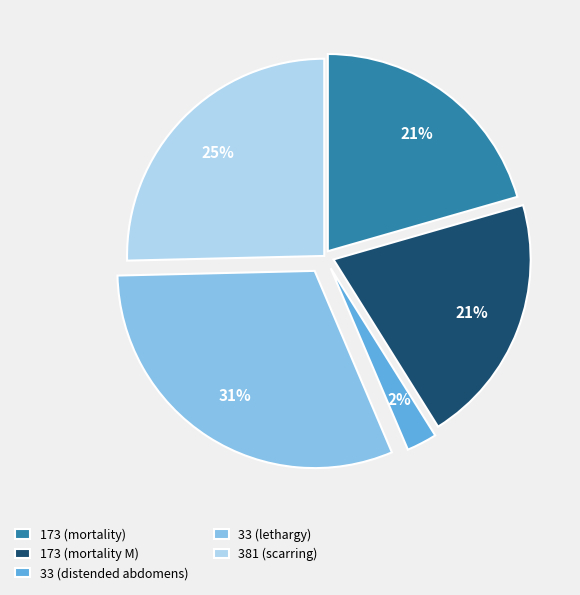

Is there a majority slice in this chart?

No